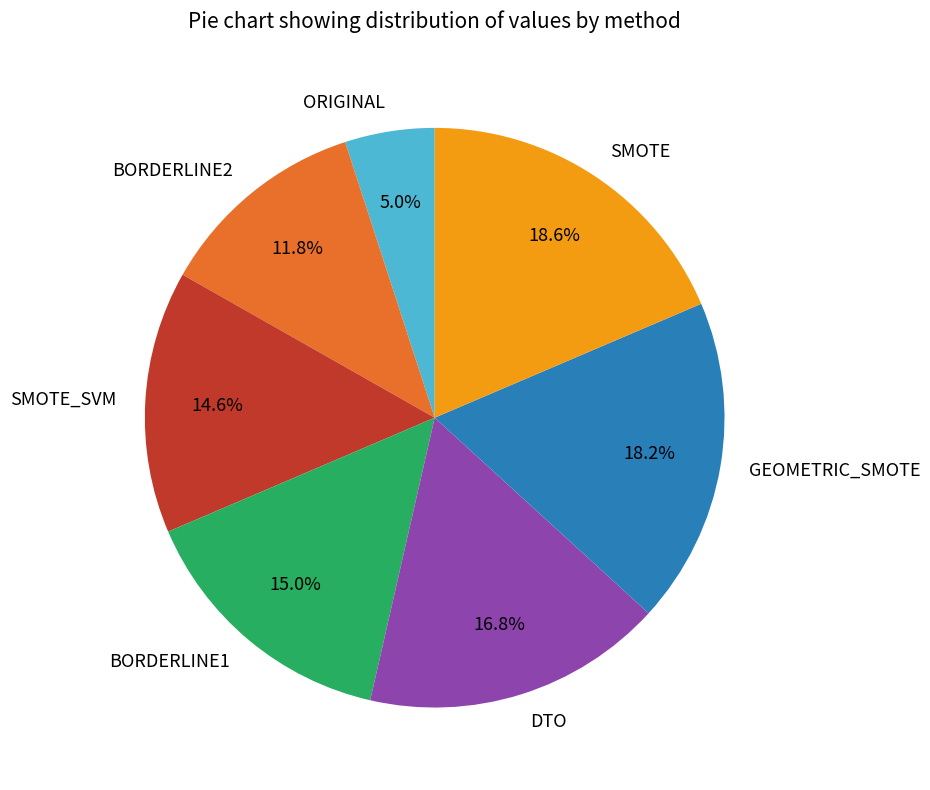

What is the ratio of the value at SMOTE to the value at BORDERLINE1?

1.2